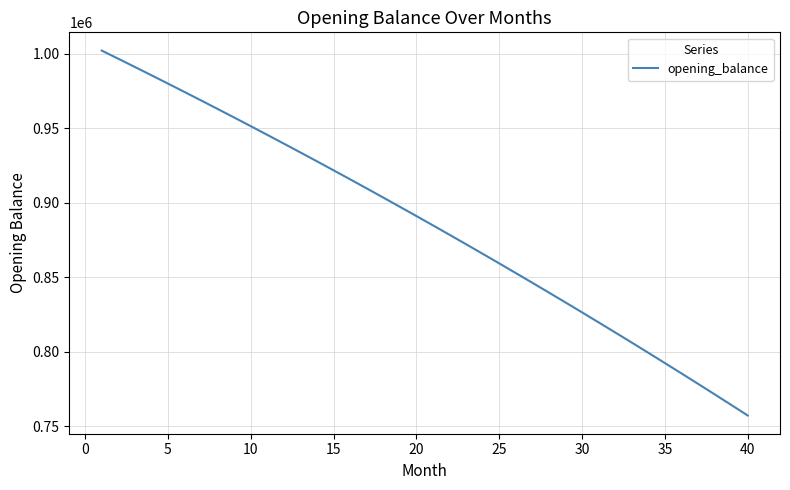

What is the maximum value shown in the chart?

1002083.3